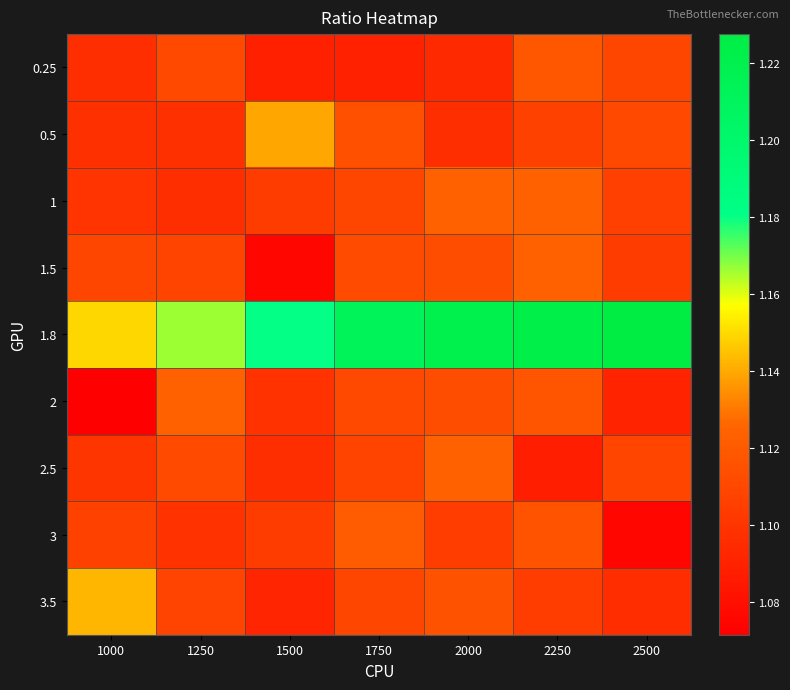

Reading left to right, transcribe all the data shown in this chart.

0.25: 1000=1.1	1250=1.1	1500=1.1	1750=1.1	2000=1.1	2250=1.1	2500=1.1
0.5: 1000=1.1	1250=1.1	1500=1.1	1750=1.1	2000=1.1	2250=1.1	2500=1.1
1: 1000=1.1	1250=1.1	1500=1.1	1750=1.1	2000=1.1	2250=1.1	2500=1.1
1.5: 1000=1.1	1250=1.1	1500=1.1	1750=1.1	2000=1.1	2250=1.1	2500=1.1
1.8: 1000=1.1	1250=1.2	1500=1.2	1750=1.2	2000=1.2	2250=1.2	2500=1.2
2: 1000=1.1	1250=1.1	1500=1.1	1750=1.1	2000=1.1	2250=1.1	2500=1.1
2.5: 1000=1.1	1250=1.1	1500=1.1	1750=1.1	2000=1.1	2250=1.1	2500=1.1
3: 1000=1.1	1250=1.1	1500=1.1	1750=1.1	2000=1.1	2250=1.1	2500=1.1
3.5: 1000=1.1	1250=1.1	1500=1.1	1750=1.1	2000=1.1	2250=1.1	2500=1.1